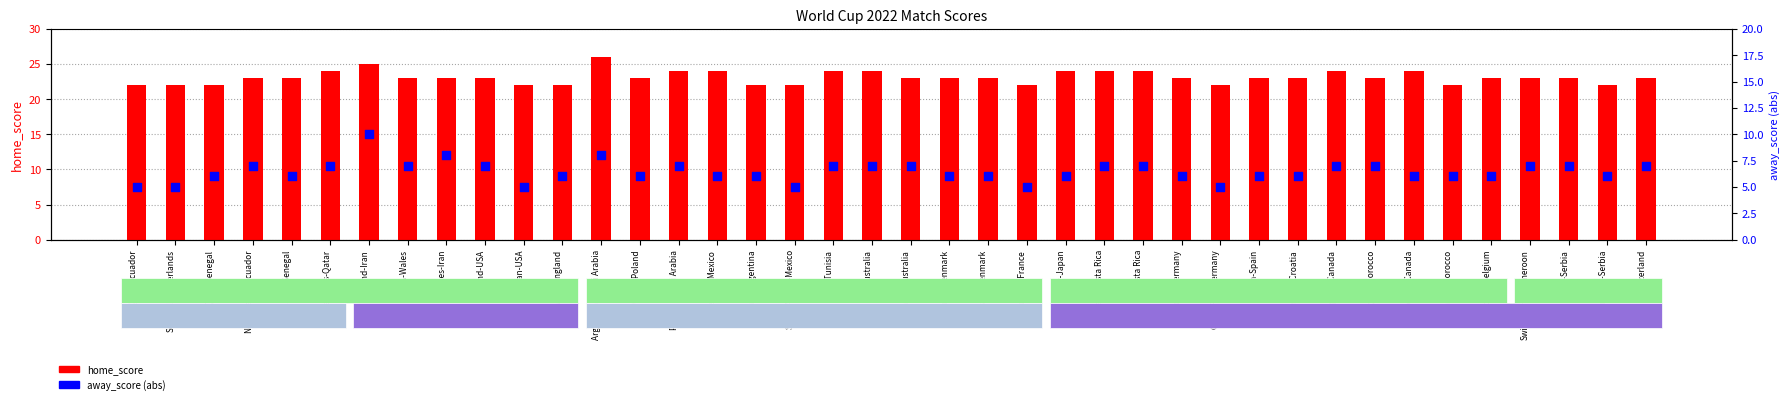

At how many categories does at least one series exceed 11?

40